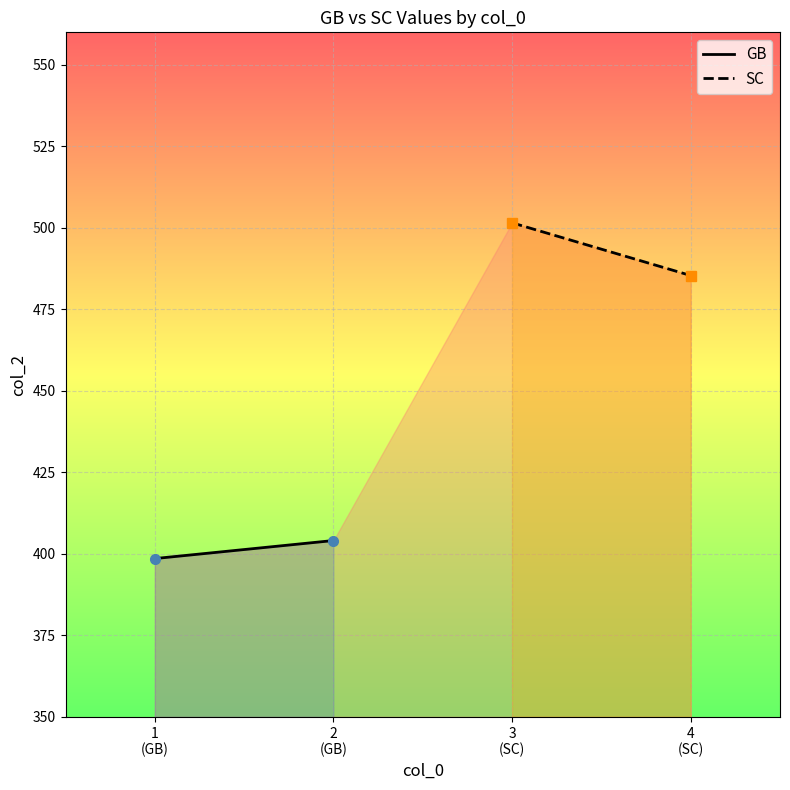

What is the greatest value displayed?

501.6